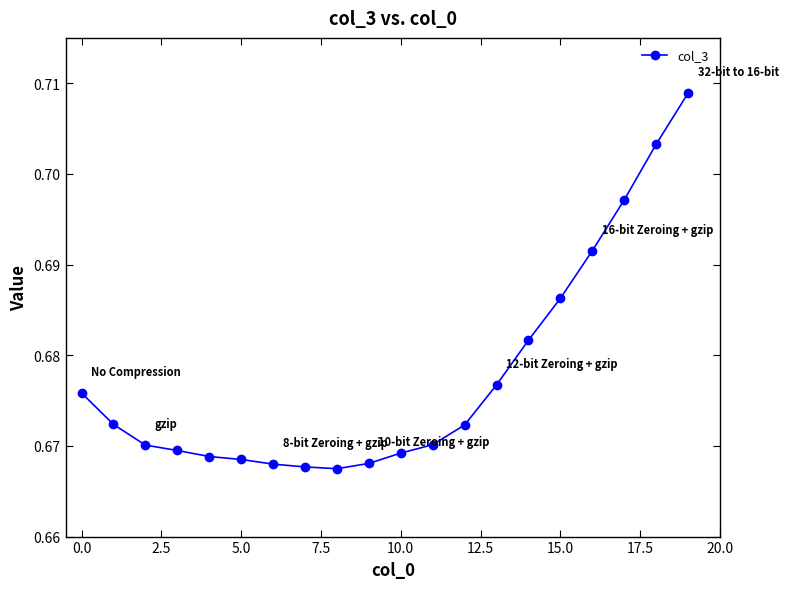

How many values are between 0 and 1?

20